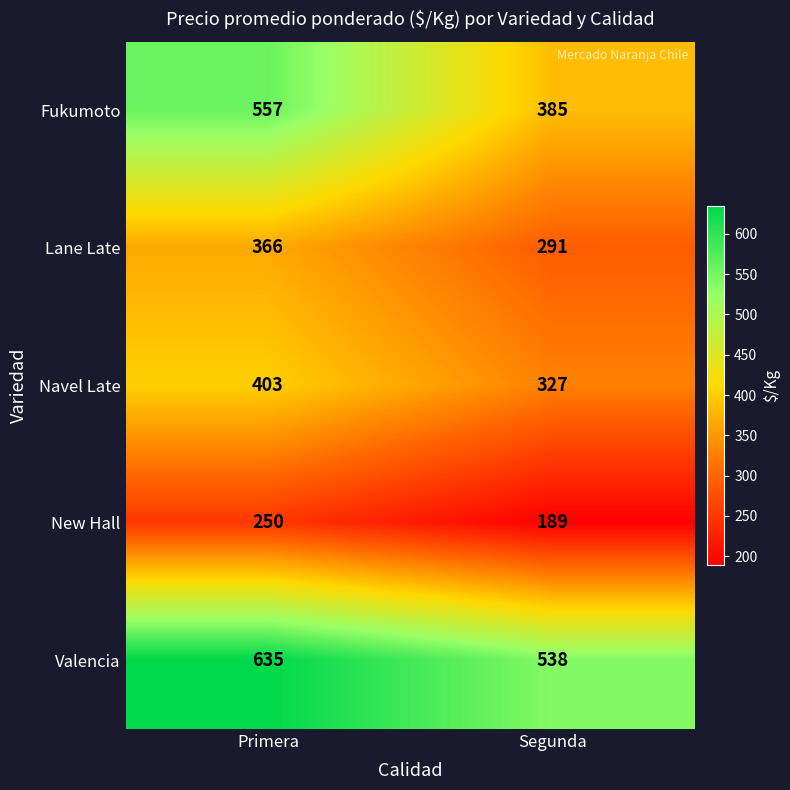

How many categories are shown in the chart?

2